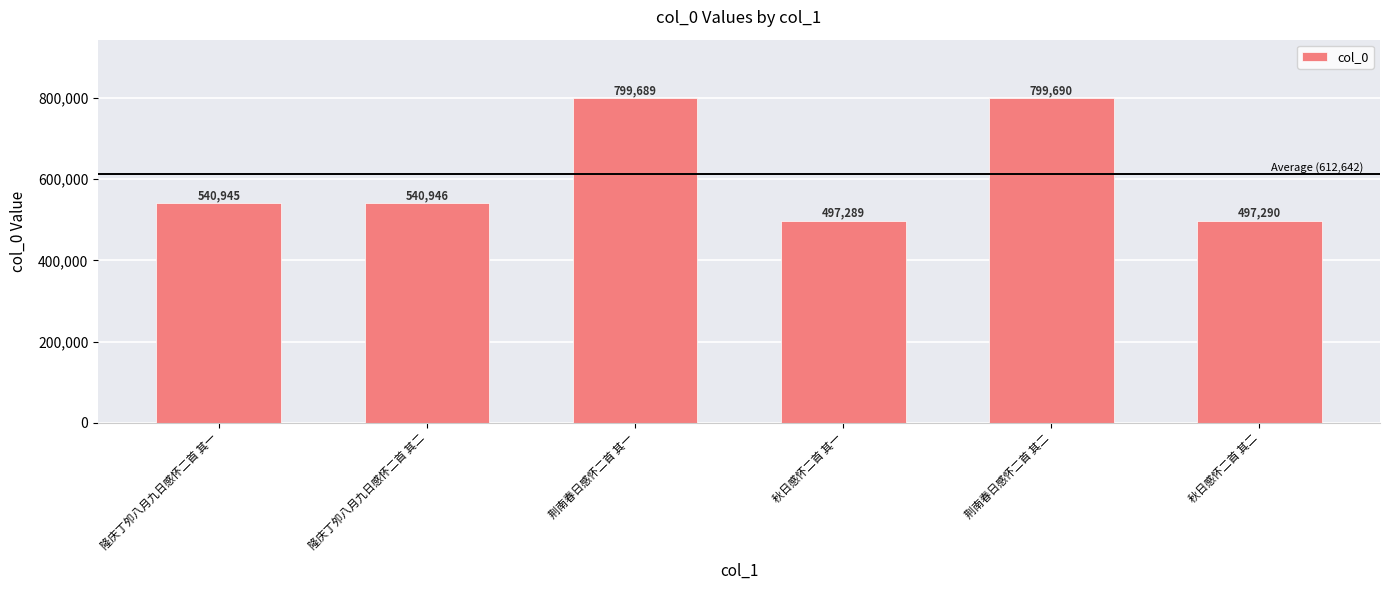

Reading left to right, extract all data points from this chart.

540945	540946	799689	497289	799690	497290